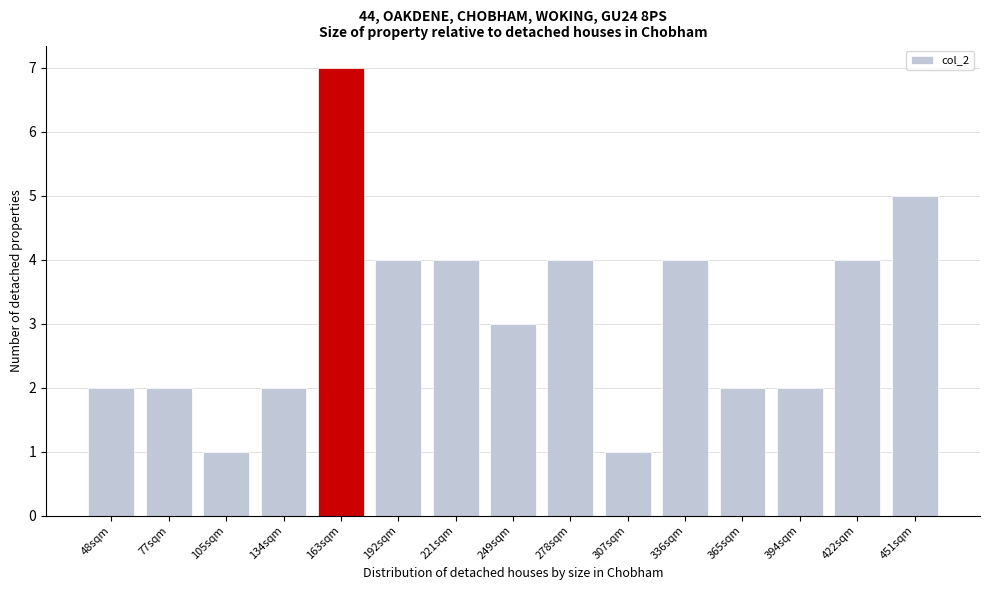

Reading left to right, extract all data points from this chart.

2	2	1	2	7	4	4	3	4	1	4	2	2	4	5